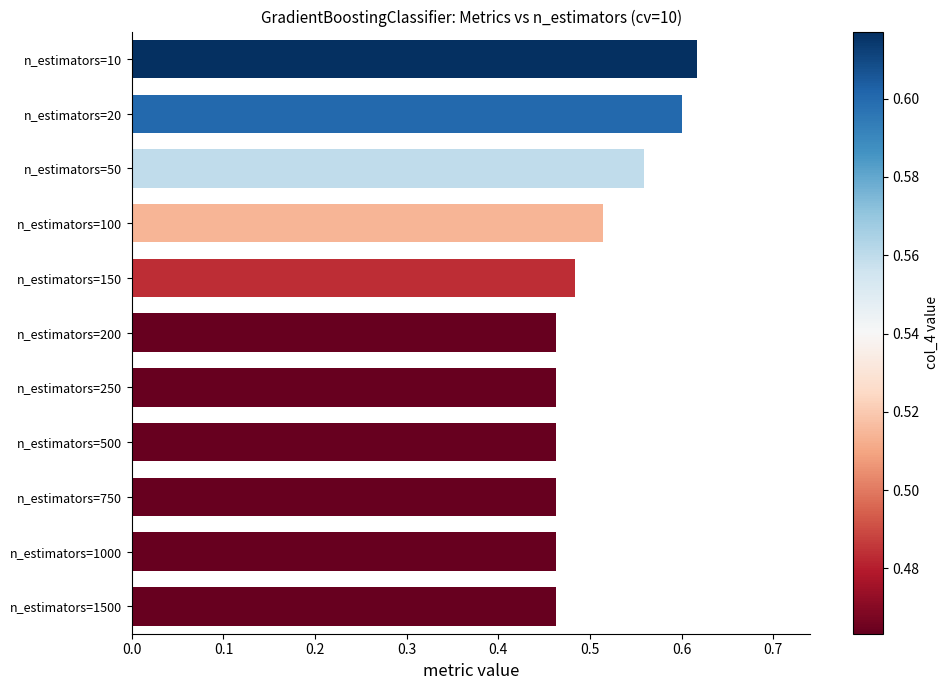

How many bars are there in total?

11